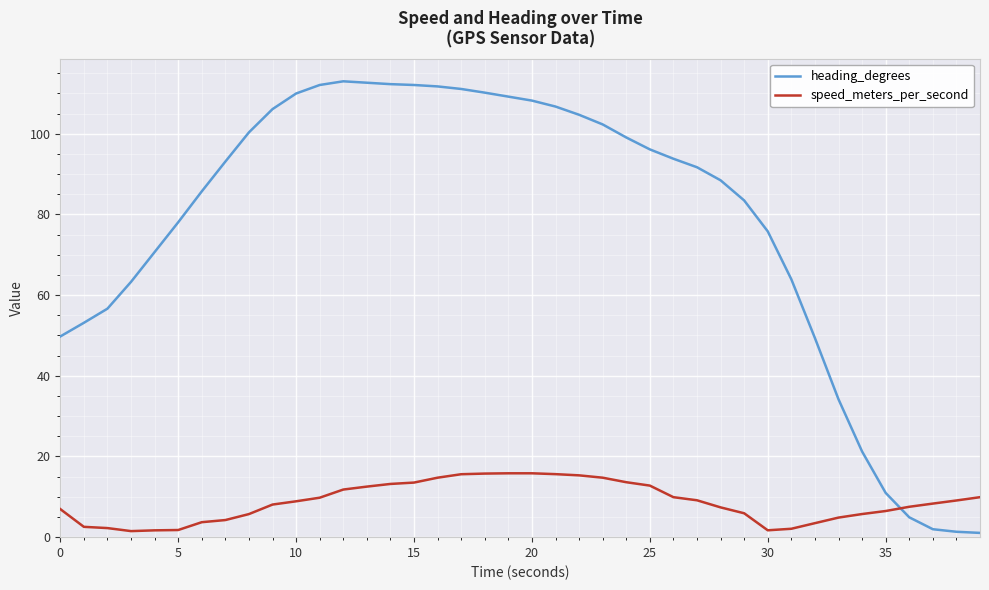

What are all the series names shown in the legend?

heading_degrees, speed_meters_per_second